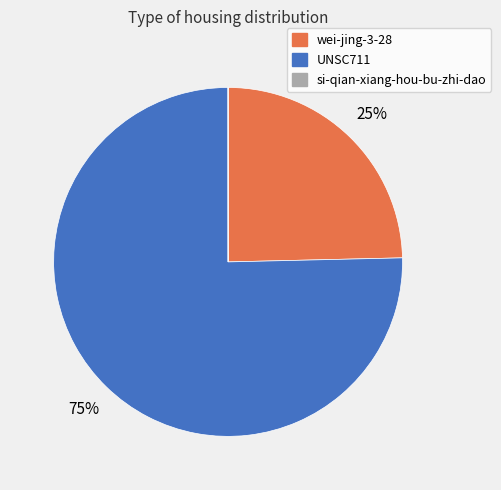

Is it true that wei-jing-3-28 is 10% of the pie?

False